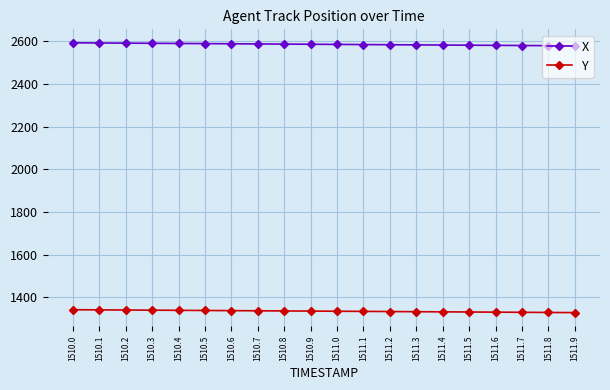

The Y series shows 1340.1 at 1510.2. True or false?

True